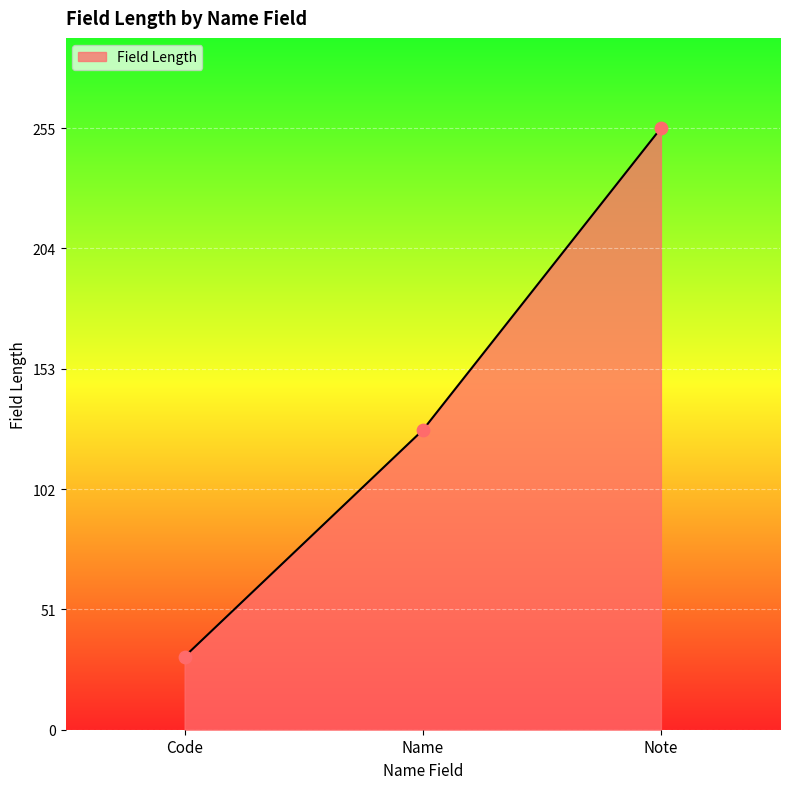

What is the change in value from Code to Name?

+96